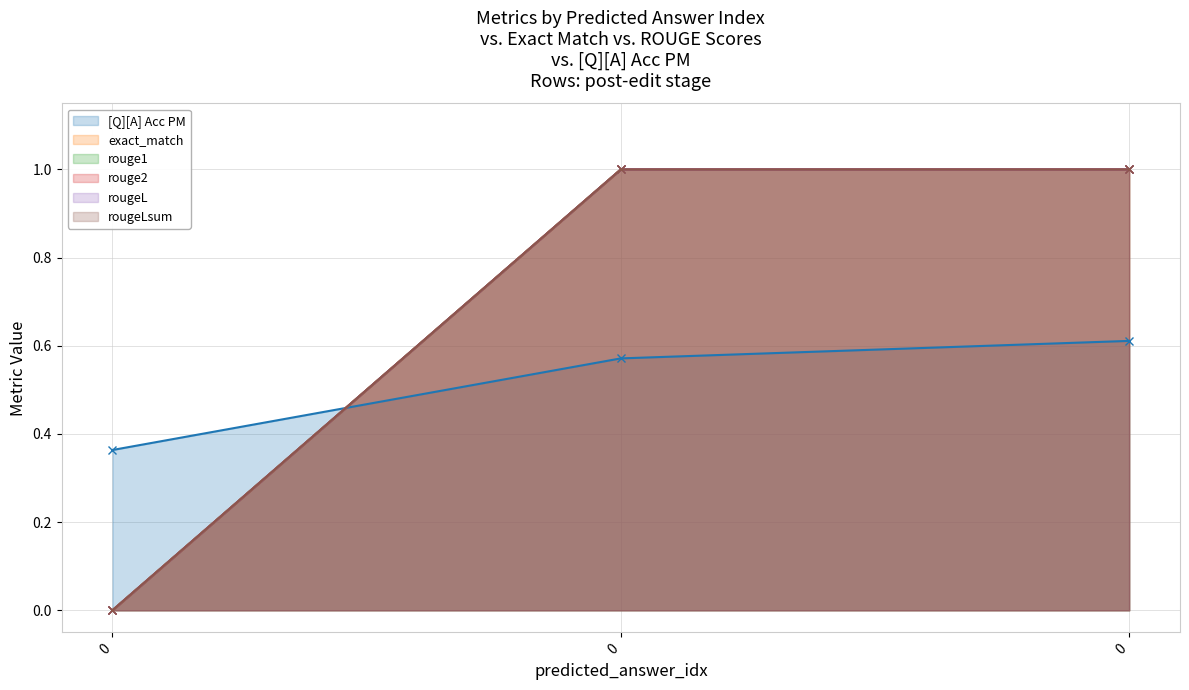

Count the exact_match values in the range 0 to 1.

3